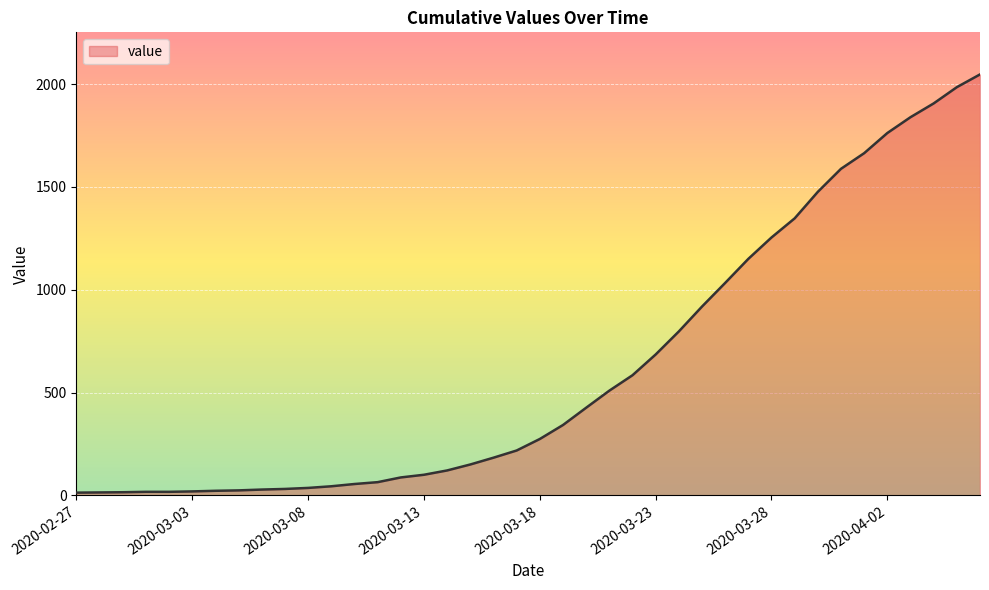

What is the maximum value shown in the chart?

2047